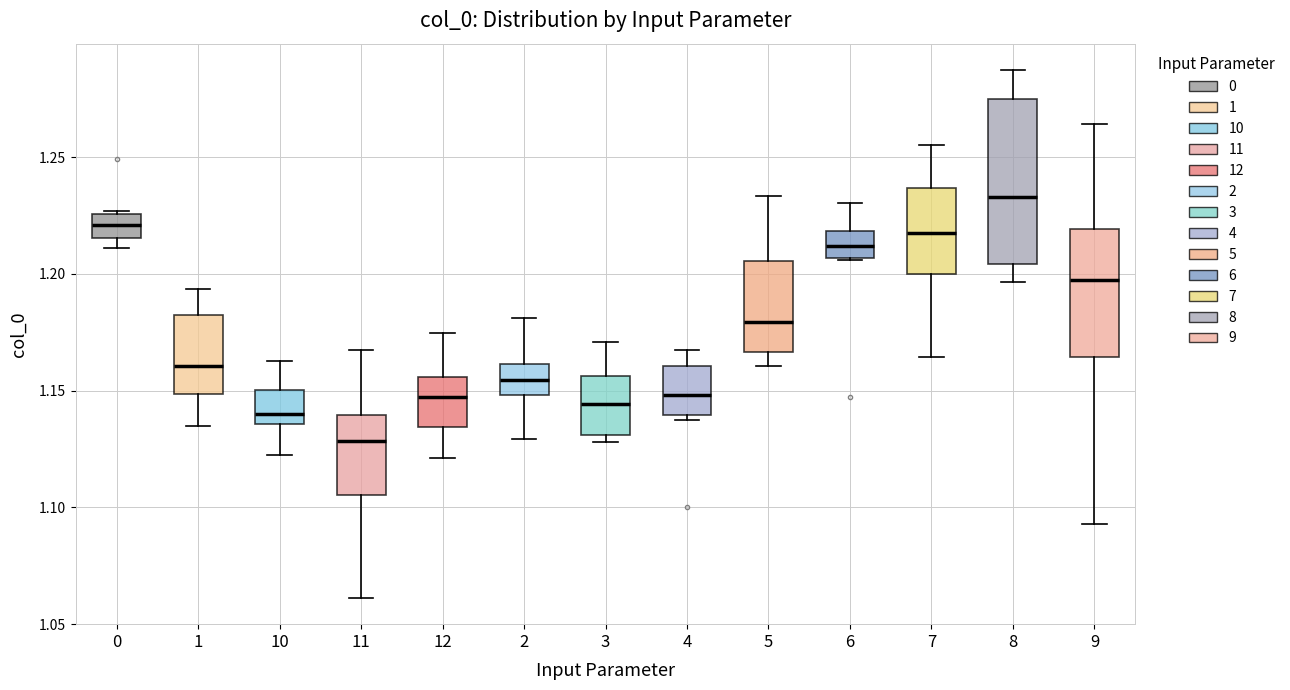

Reading left to right, transcribe this box plot: for each box, give where its median line is, the range the box spans, and where its two whiskers end, as read against the y-axis. The values are not printed on the chart, so give them approximately, as read against the axis.

0: median 1.220, box 1.215 to 1.225, whiskers 1.210 to 1.225
1: median 1.160, box 1.150 to 1.180, whiskers 1.135 to 1.195
10: median 1.140, box 1.135 to 1.150, whiskers 1.120 to 1.165
11: median 1.130, box 1.105 to 1.140, whiskers 1.060 to 1.170
12: median 1.145, box 1.135 to 1.155, whiskers 1.120 to 1.175
2: median 1.155, box 1.150 to 1.160, whiskers 1.130 to 1.180
3: median 1.145, box 1.130 to 1.155, whiskers 1.130 (just below the box's lower edge) to 1.170
4: median 1.150, box 1.140 to 1.160, whiskers 1.140 (just below the box's lower edge) to 1.165
5: median 1.180, box 1.165 to 1.205, whiskers 1.160 to 1.235
6: median 1.210, box 1.205 to 1.220, whiskers 1.205 to 1.230
7: median 1.220, box 1.200 to 1.235, whiskers 1.165 to 1.255
8: median 1.235, box 1.205 to 1.275, whiskers 1.195 to 1.285
9: median 1.195, box 1.165 to 1.220, whiskers 1.095 to 1.265